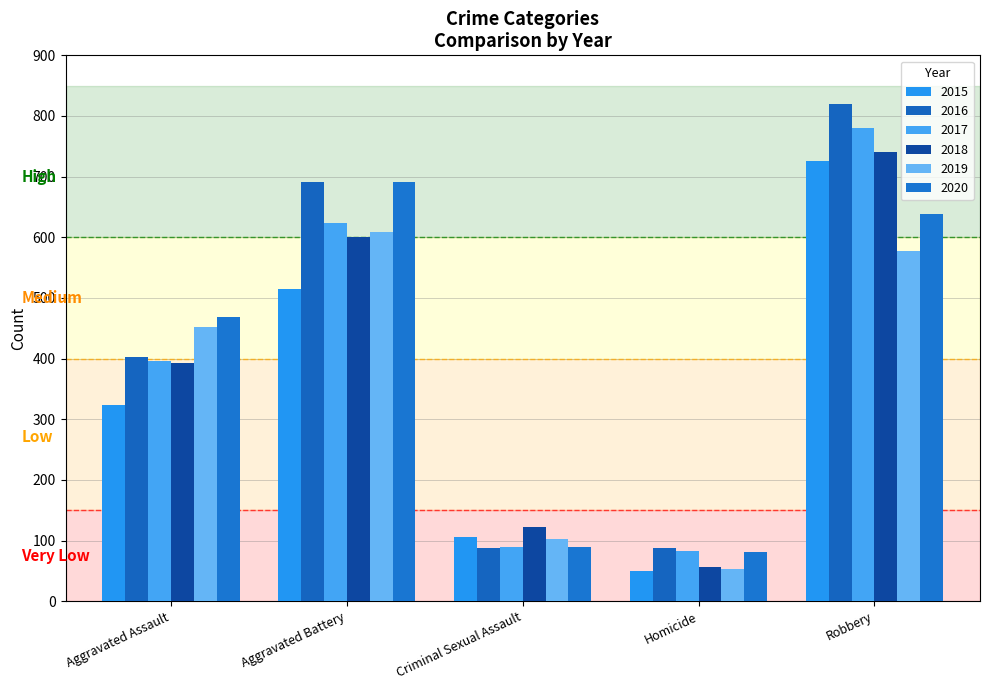

Where does the 2018 series first go above 392?

Aggravated Battery